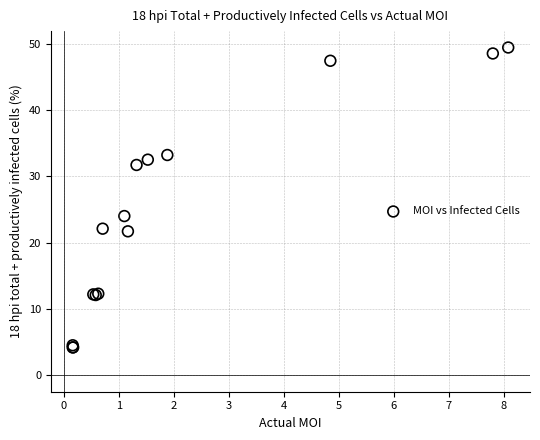

What Y value in the scatter plot is closest to 26?

24.0